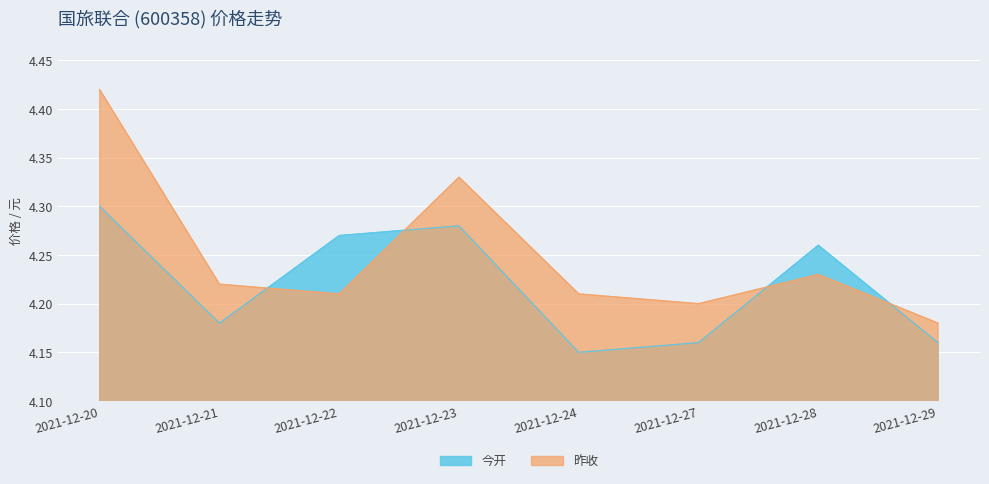

At 2021-12-24, list the series in order from smallest to largest.

今开, 昨收